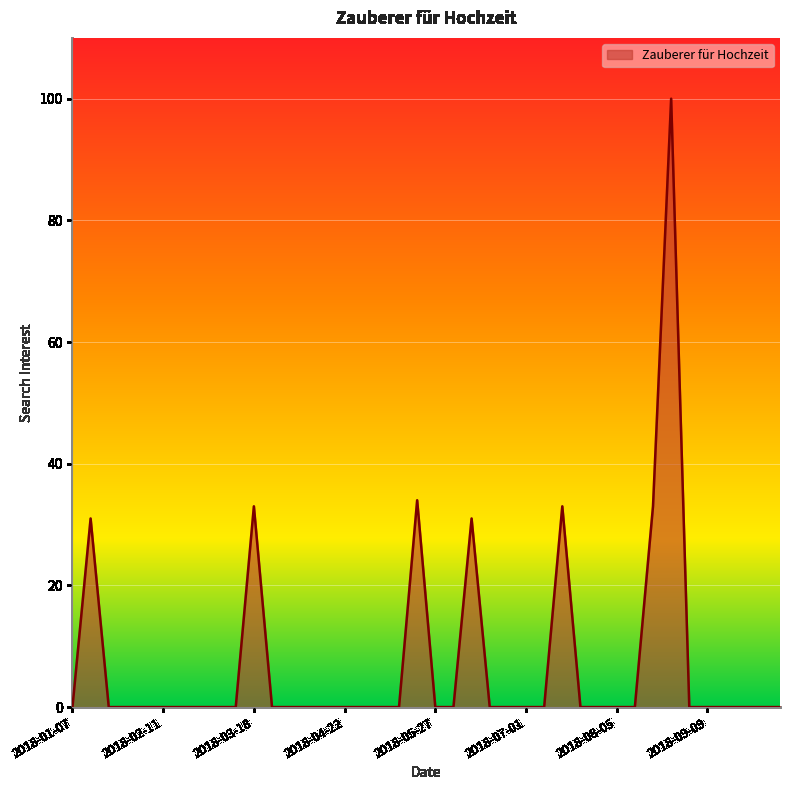

What is the average value?

7